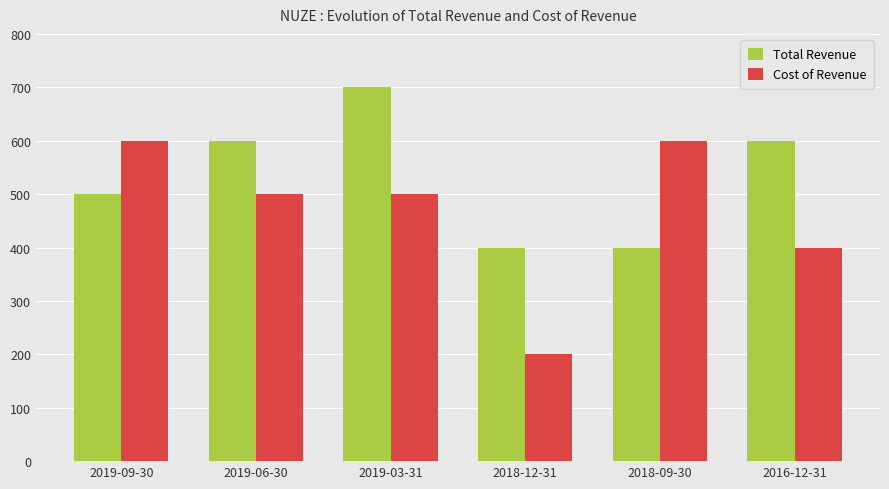

Read the Total Revenue value at 2016-12-31.

600